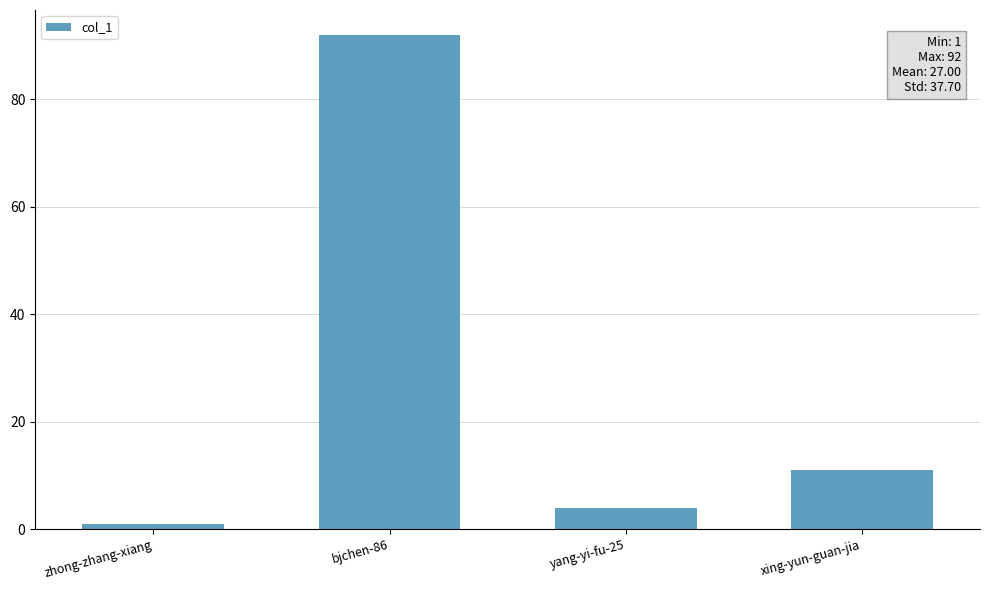

List the labels in order of value, smallest first.

zhong-zhang-xiang, yang-yi-fu-25, xing-yun-guan-jia, bjchen-86